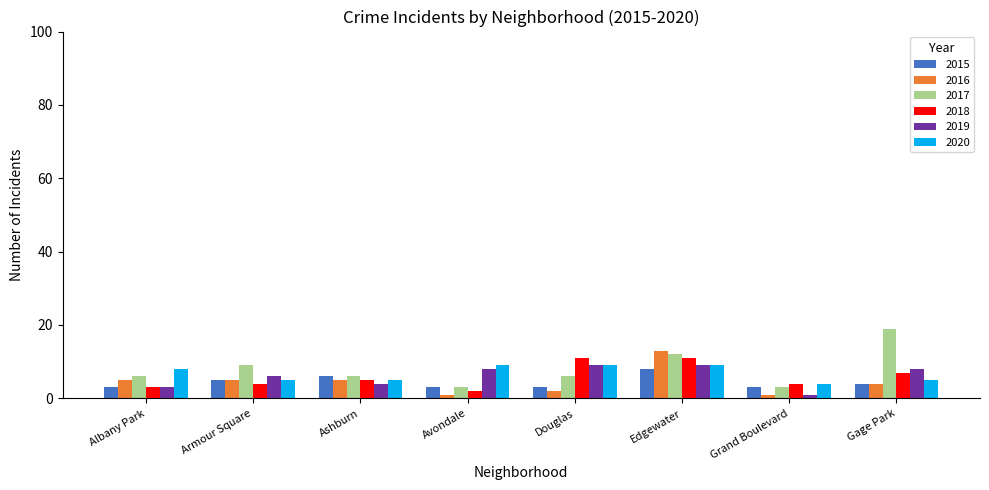

What are all the series names shown in the legend?

2015, 2016, 2017, 2018, 2019, 2020